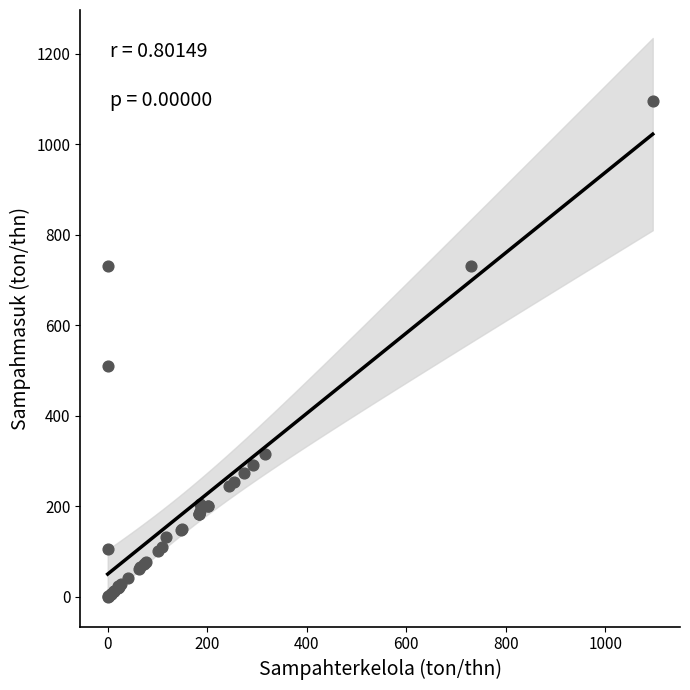

What Y value in the scatter plot is closest to 547?

511.0